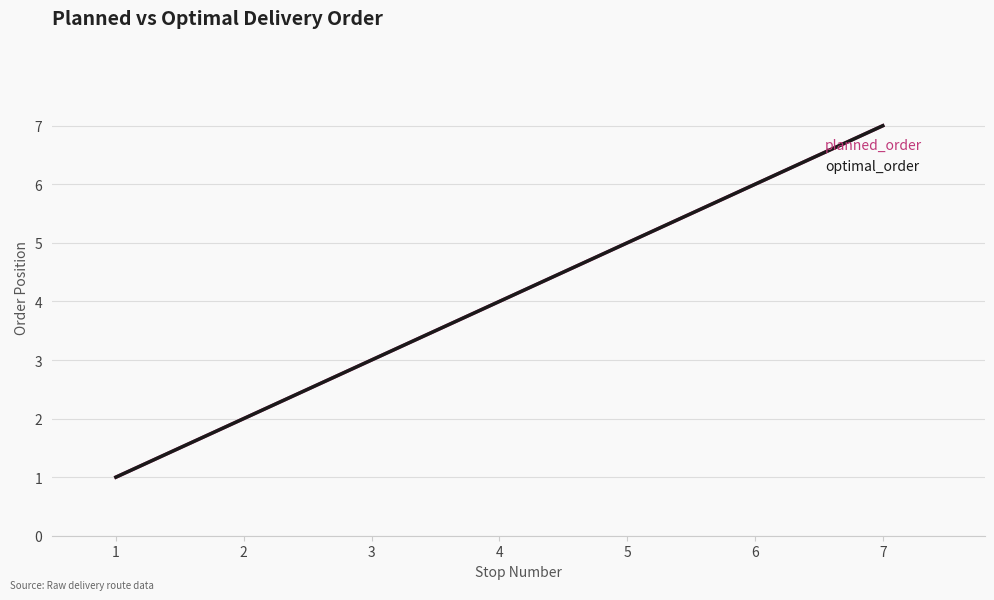

Which label corresponds to the smallest value in the chart?

1